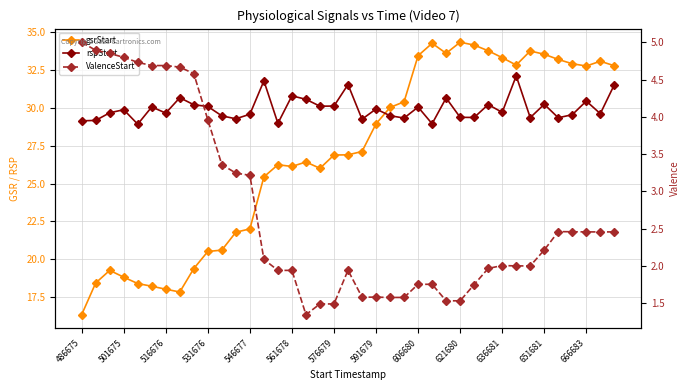

True or false: rspStart and ValenceStart cross at least once.

False